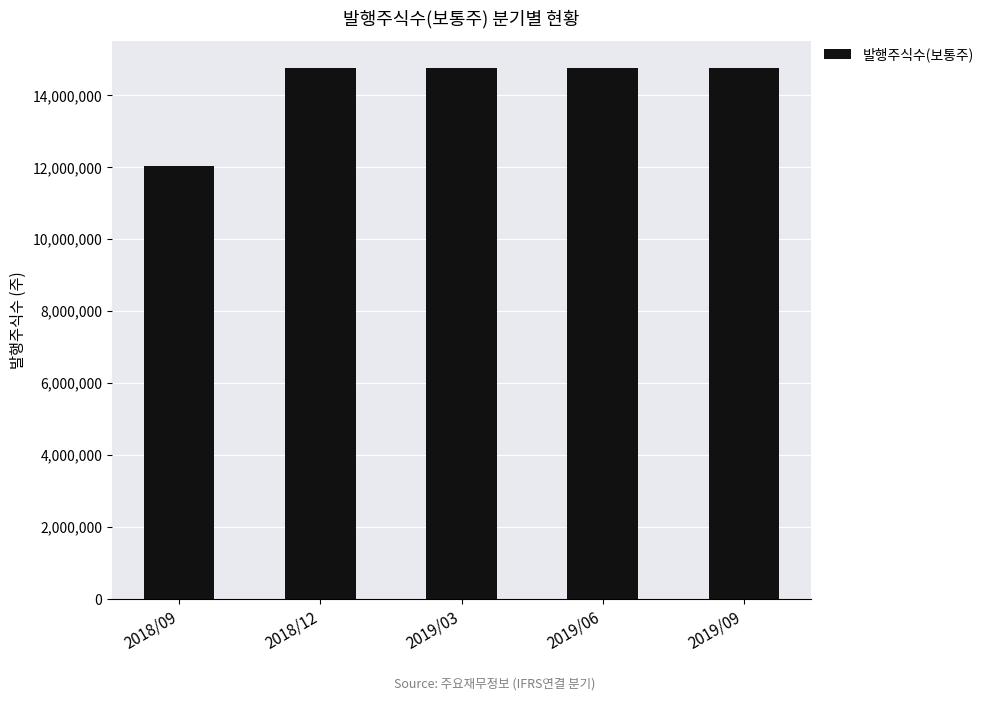

Reading right to left, list all the values displayed in this chart.

14763600	14763600	14763600	14763600	12050000